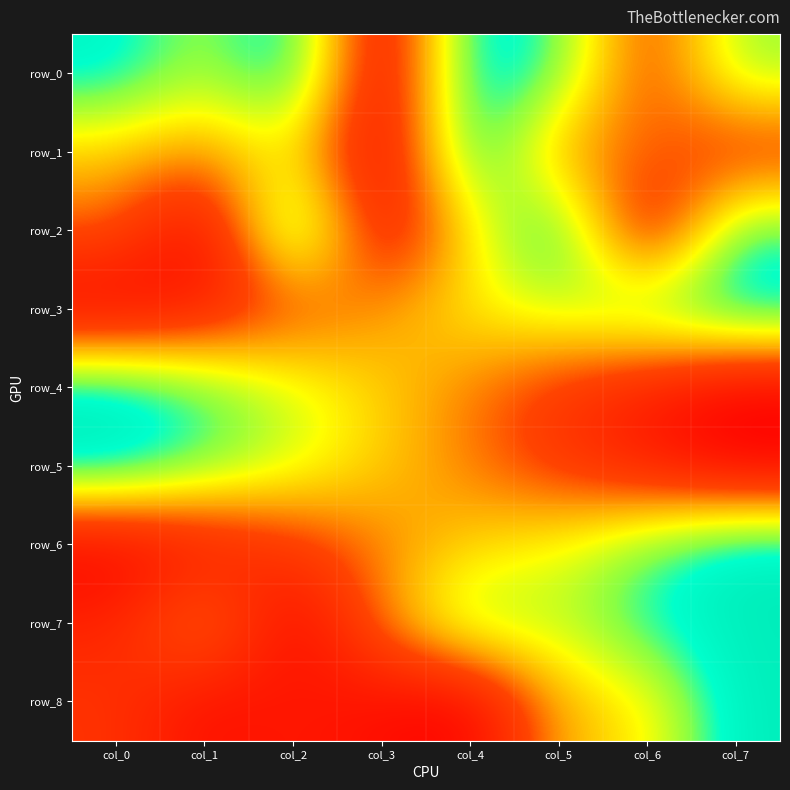

At which category is the sum across all series the highest?

col_7